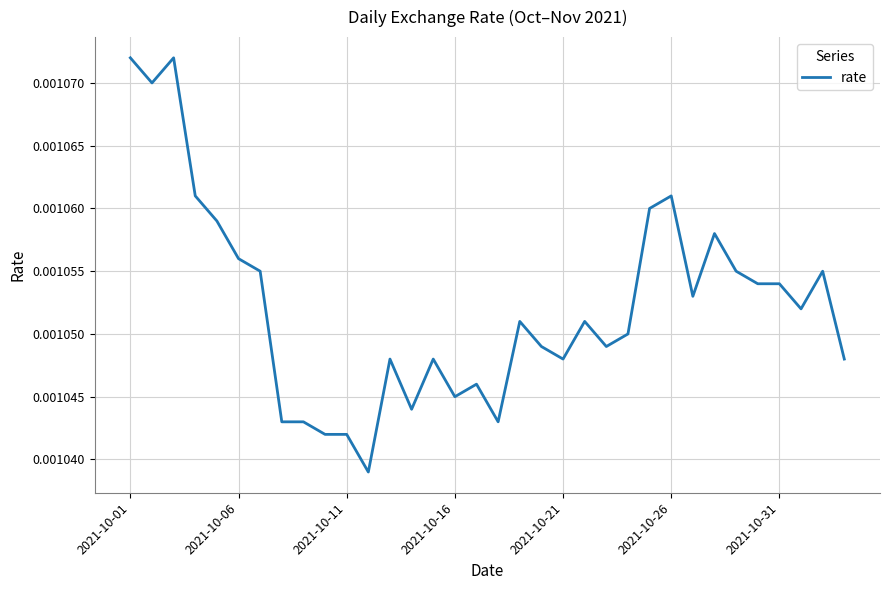

Does the chart display data point markers on the line(s)?

No